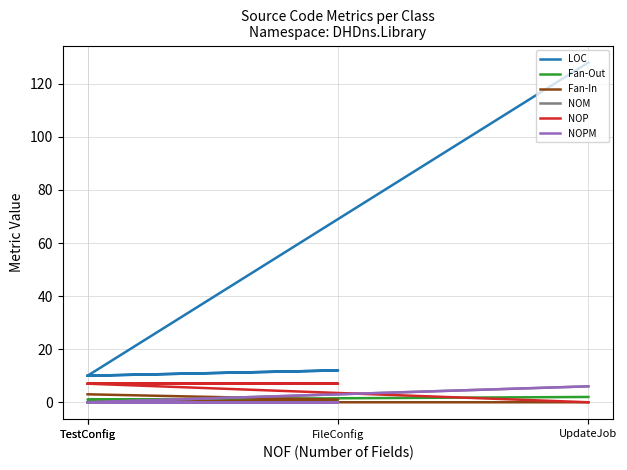

Which category has the lowest value across all series?

TestConfig